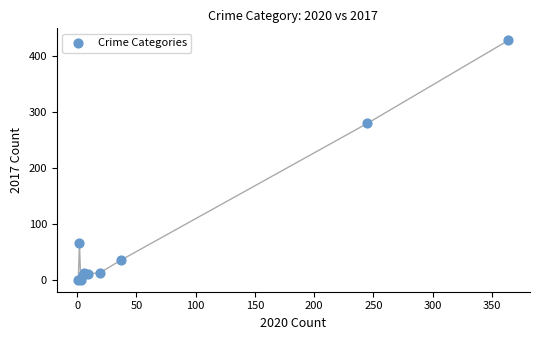

What Y value in the scatter plot is closest to 214?

280